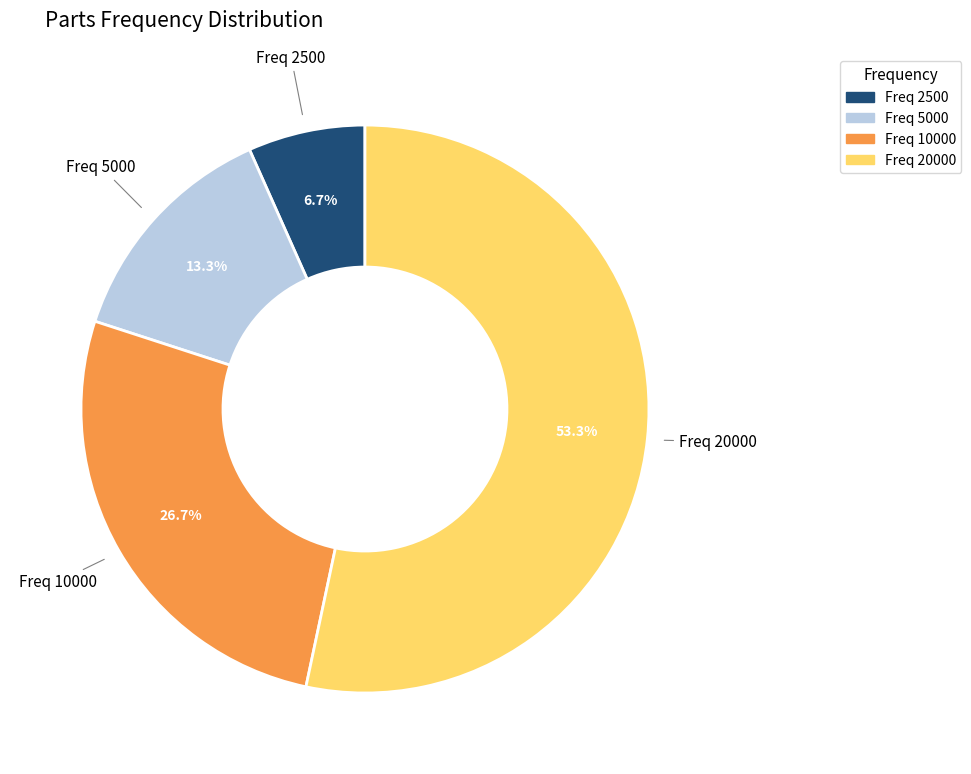

Does Freq 20000 account for over 50% of the chart?

Yes